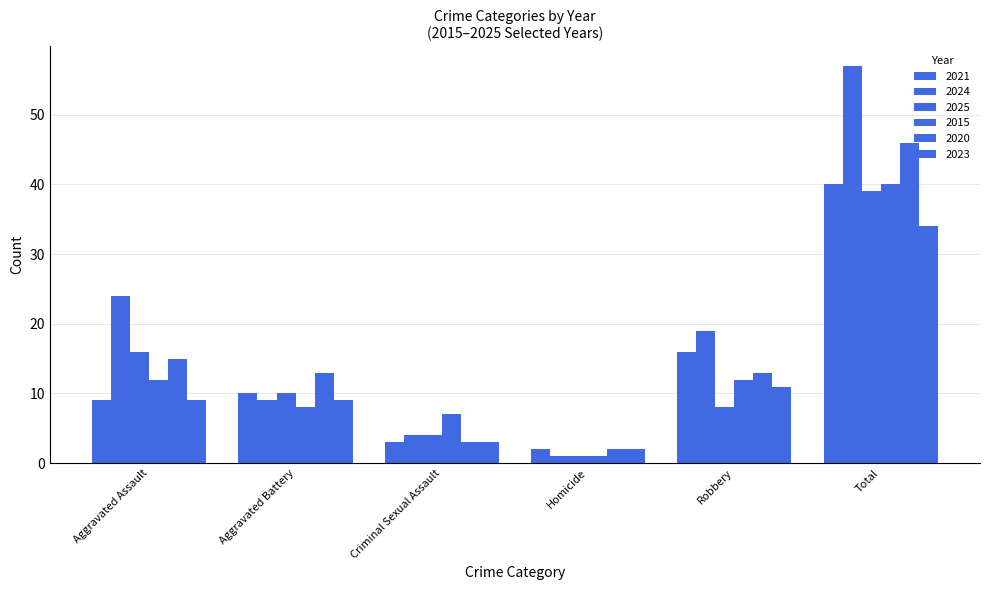

How many values in the 2025 series are below 10?

3